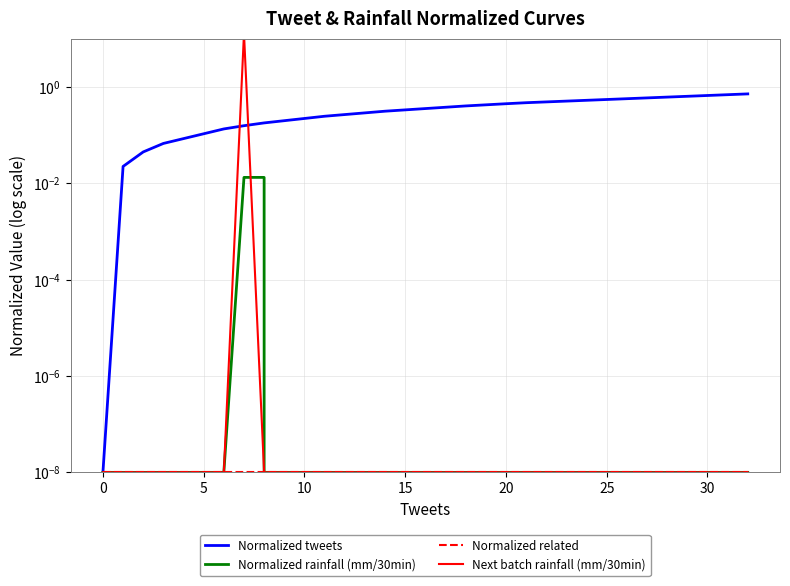

Is it true that Next batch rainfall (mm/30min) equals 0.0 at 0?

True